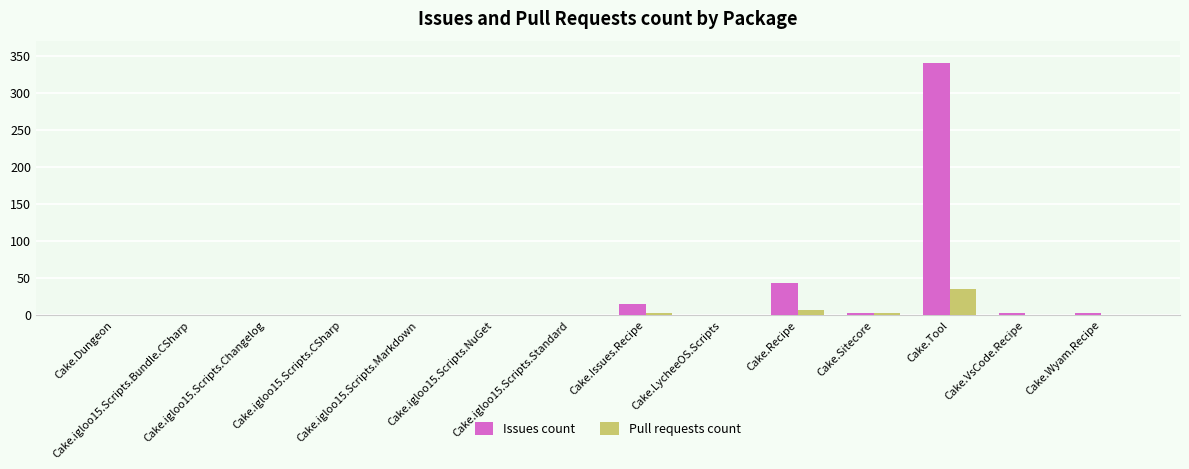

Which series has the largest total across all categories?

Issues count